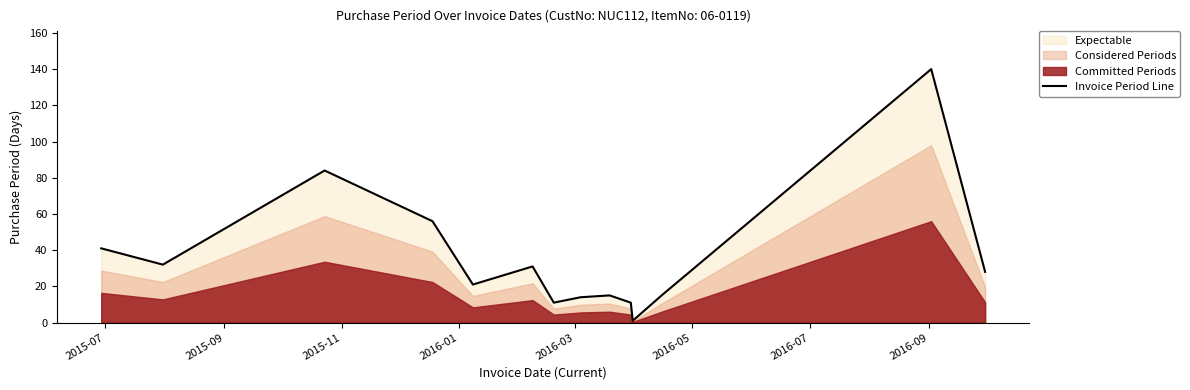

What is the highest value of the Invoice Period Line series?

140